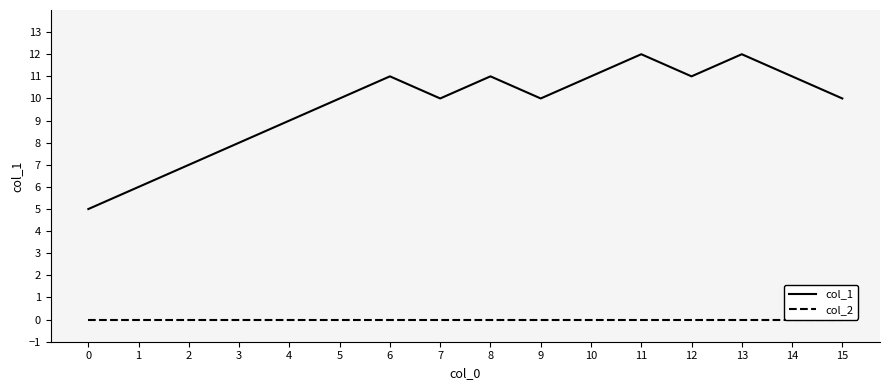

What is the spread (max minus min) of values at 1?

6